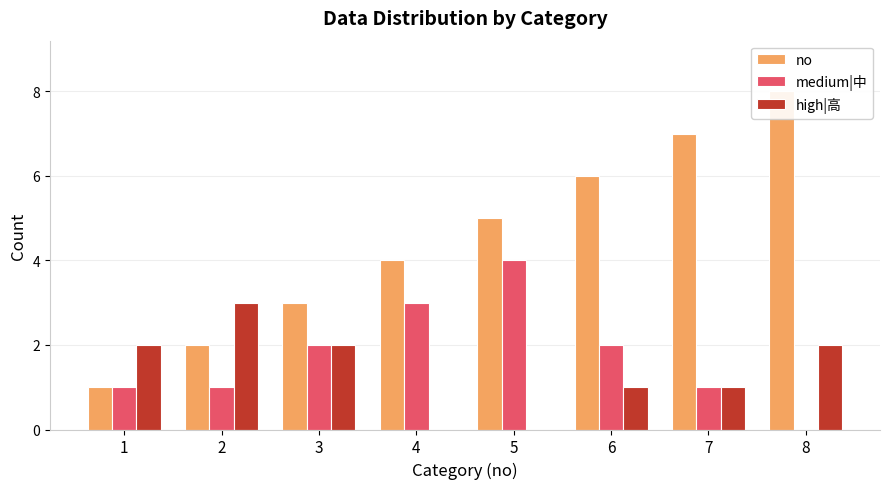

Rank the series at 8 from highest to lowest value.

no, high|高, medium|中